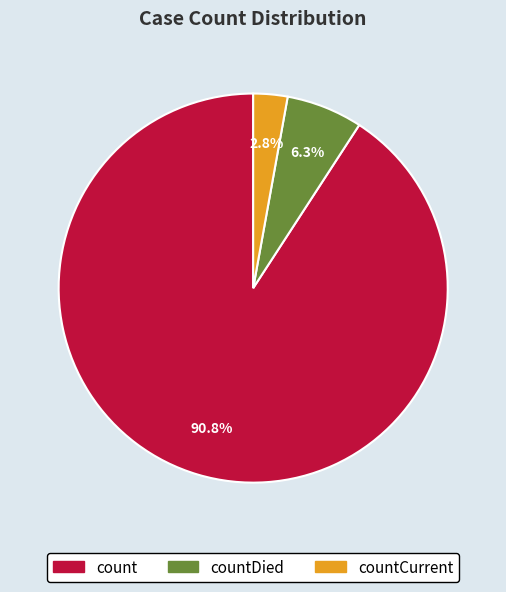

To the nearest percent, what portion does countDied represent?

6%